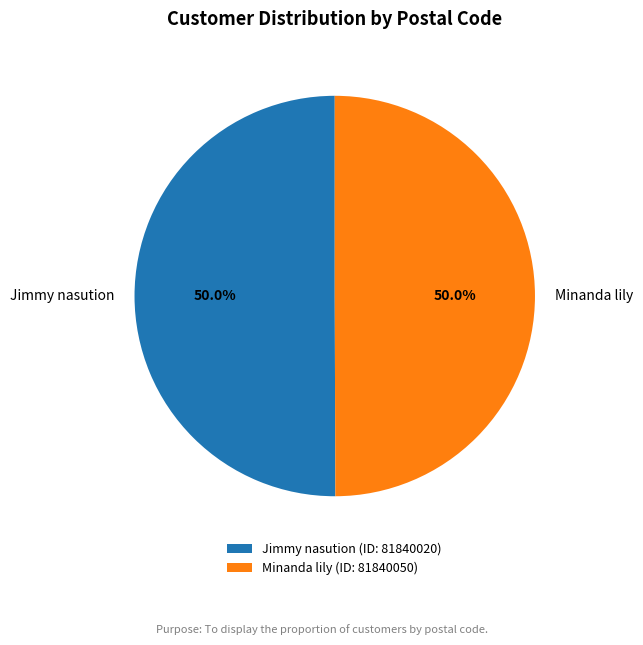

What percentage is NOT represented by Jimmy nasution (ID: 81840020)?

50.0%